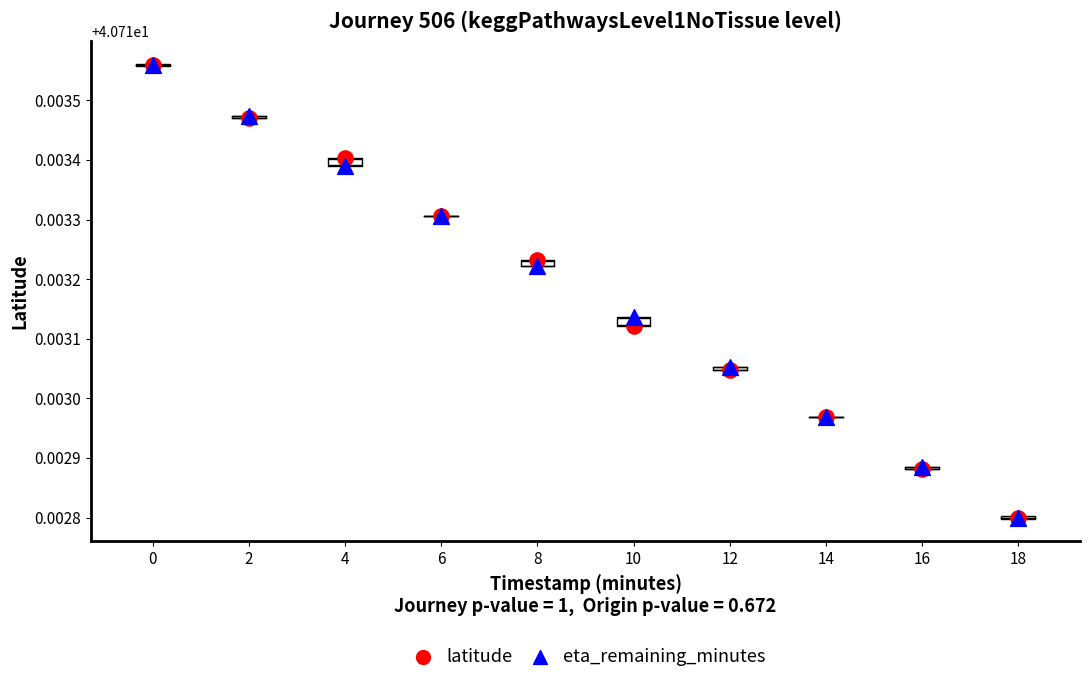

What are all the series names shown in the legend?

latitude, eta_remaining_minutes